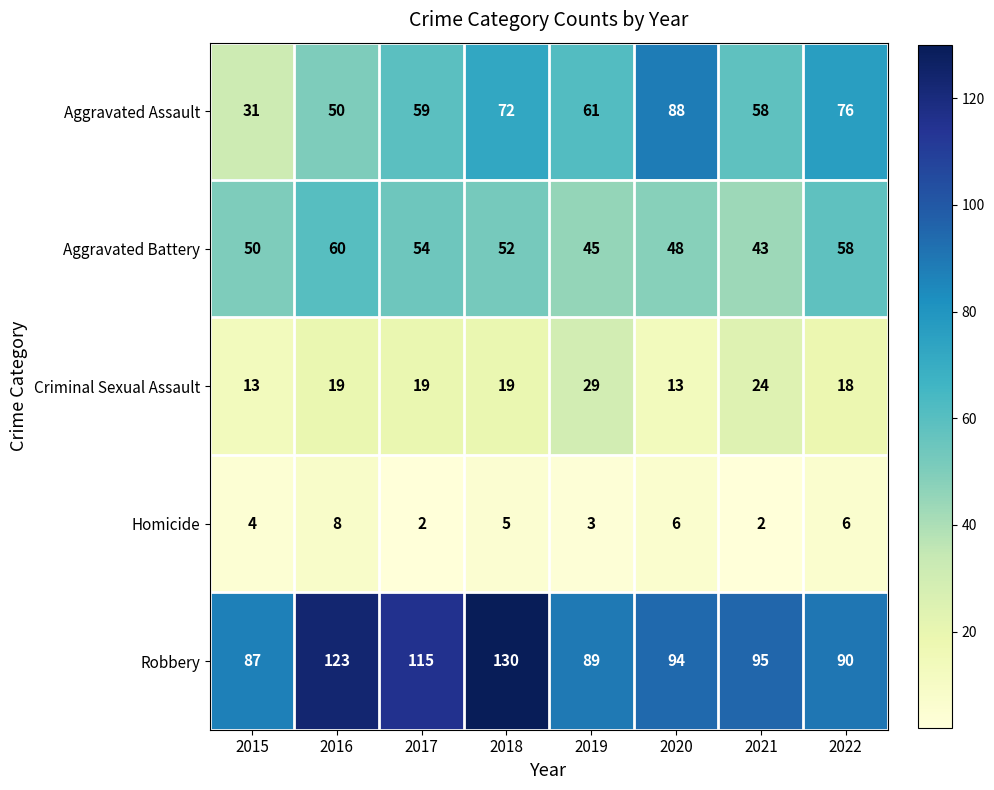

List the series in order of their peak value, lowest first.

Homicide, Criminal Sexual Assault, Aggravated Battery, Aggravated Assault, Robbery